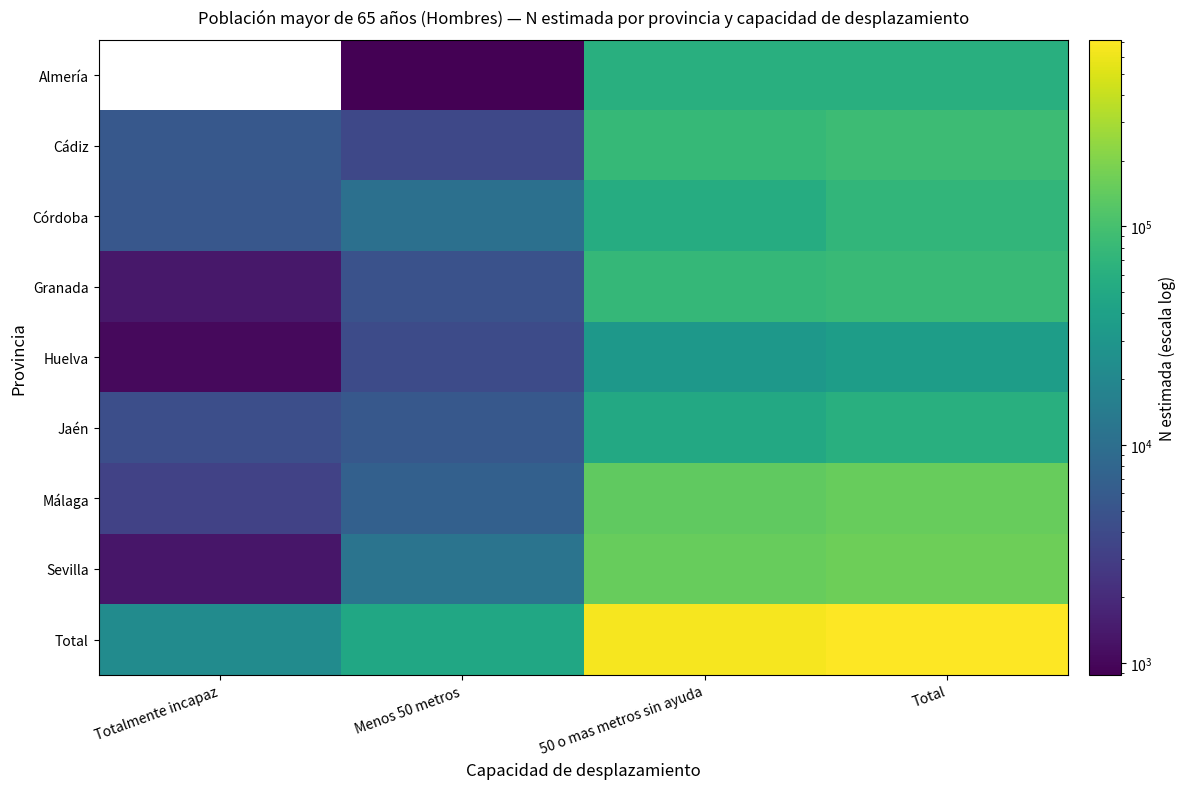

Which series has the widest spread of values?

Total